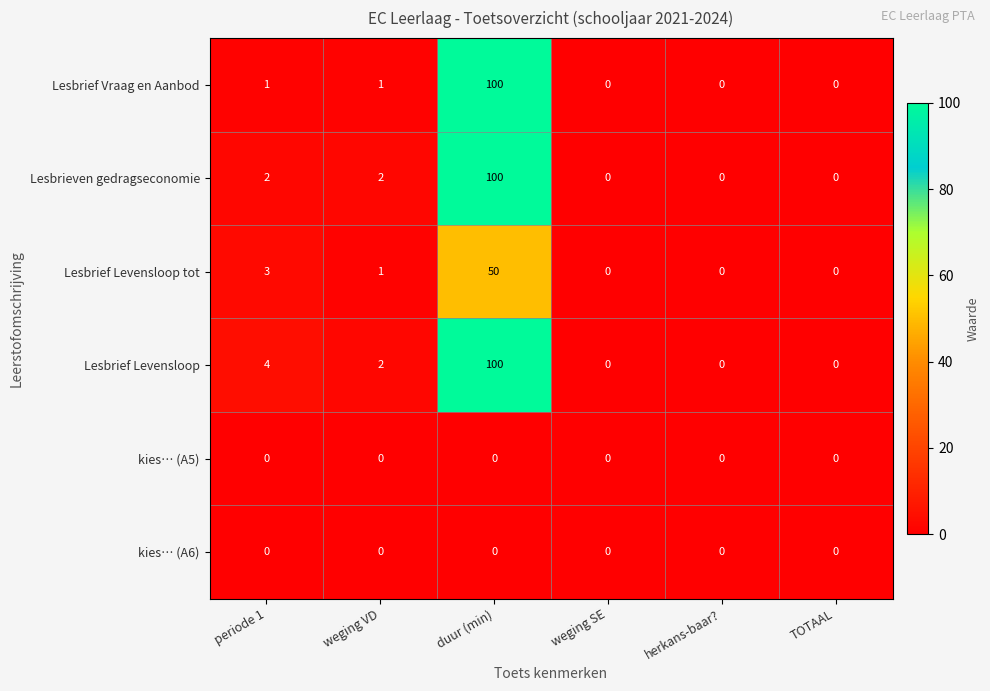

Between periode 1 and TOTAAL, which series saw the biggest shift?

Lesbrief Levensloop